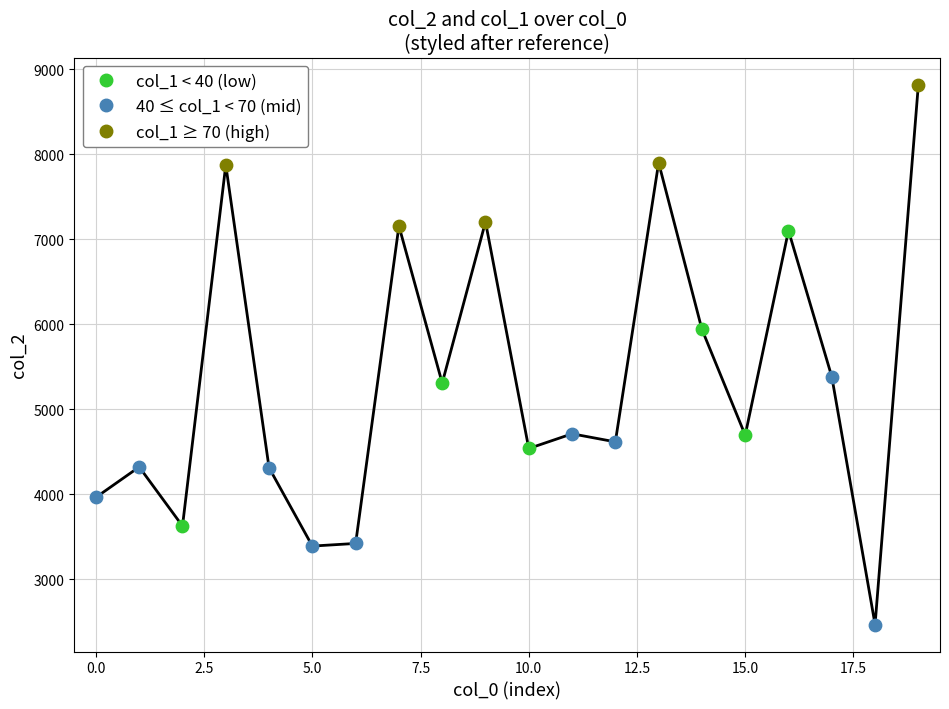

Between 3 and 2, which is larger?

3